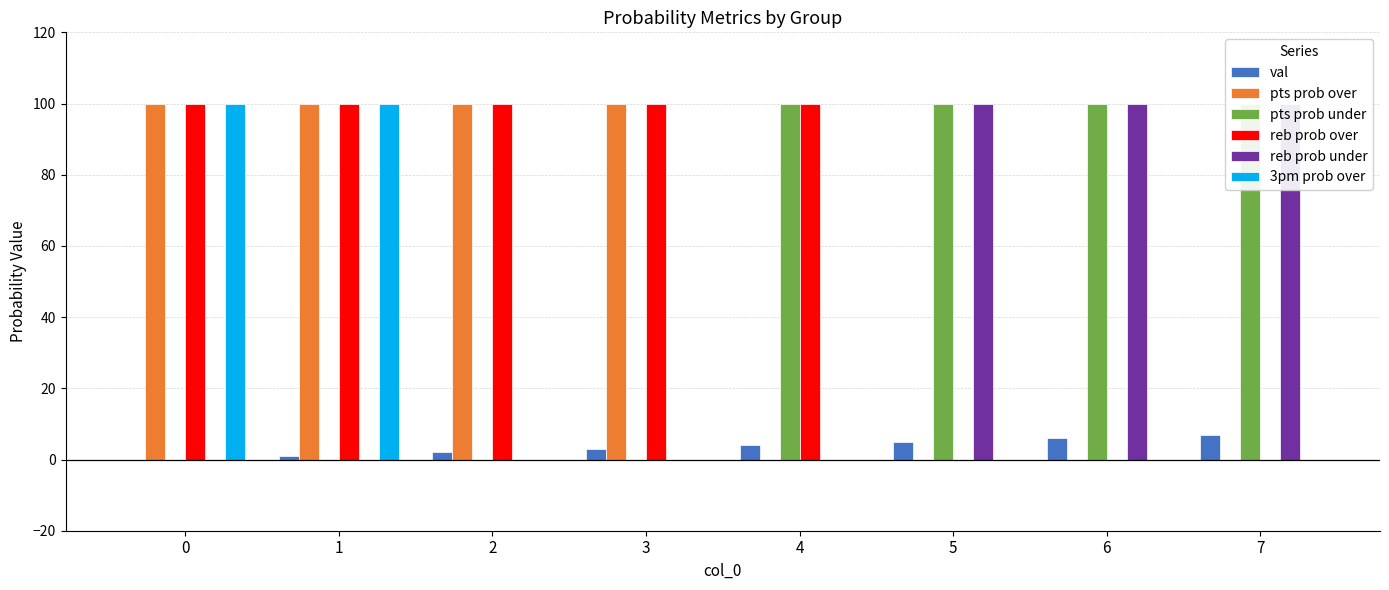

The value of pts prob over at 4 is 0. True or false?

True